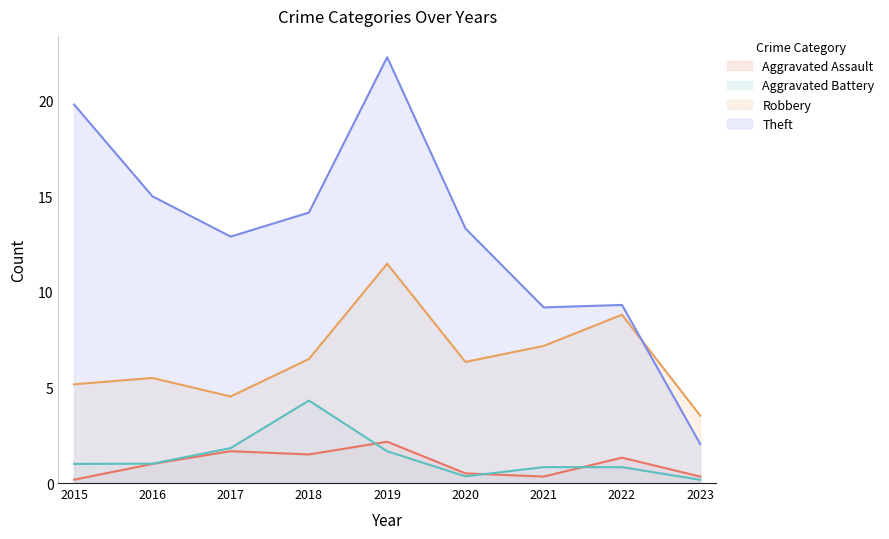

Is it true that Robbery equals 5.5 at 2016?

True